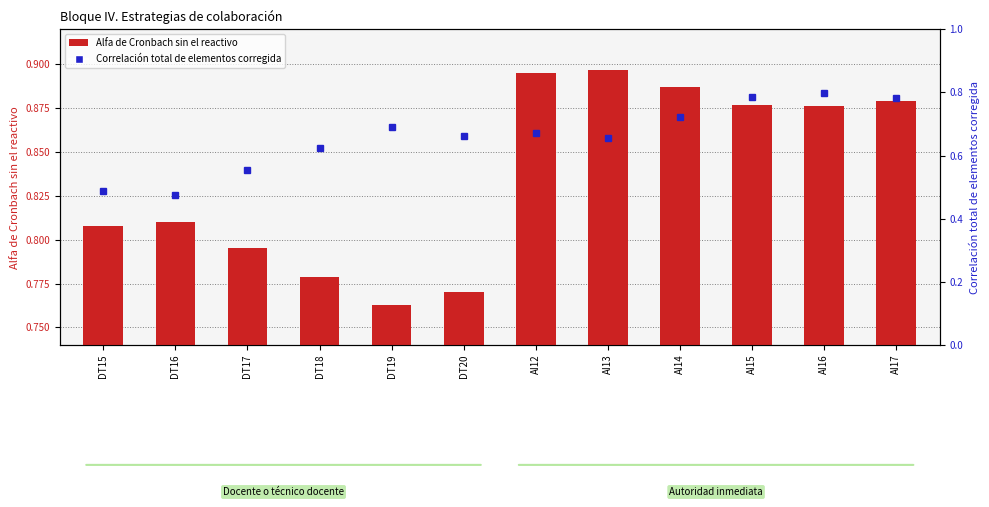

Reading left to right, what are all the values shown in this chart?

0.8	0.8	0.8	0.8	0.8	0.8	0.9	0.9	0.9	0.9	0.9	0.9